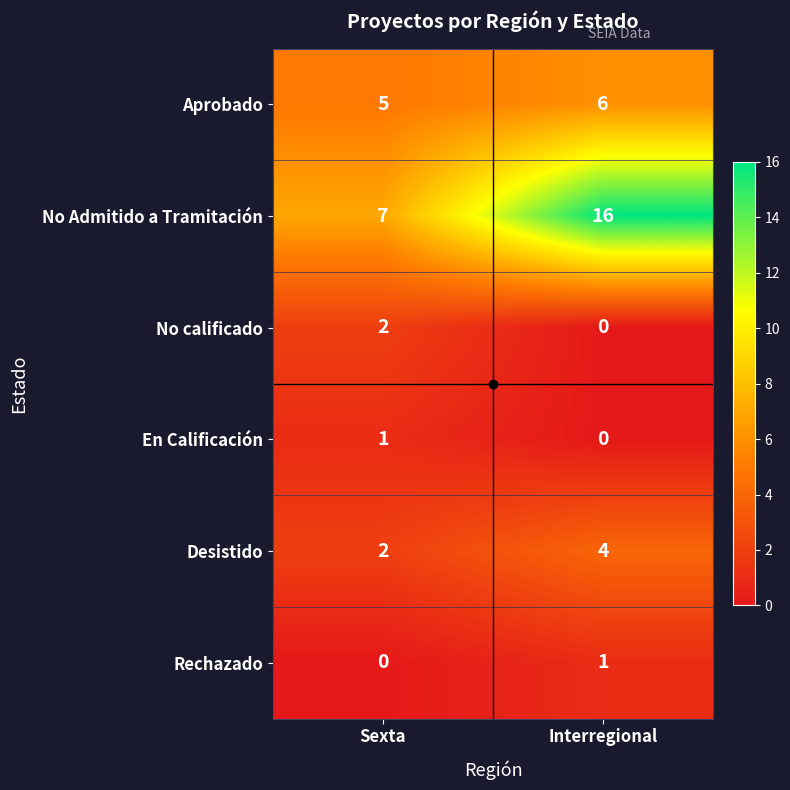

The Aprobado series shows 6 at Interregional. True or false?

True